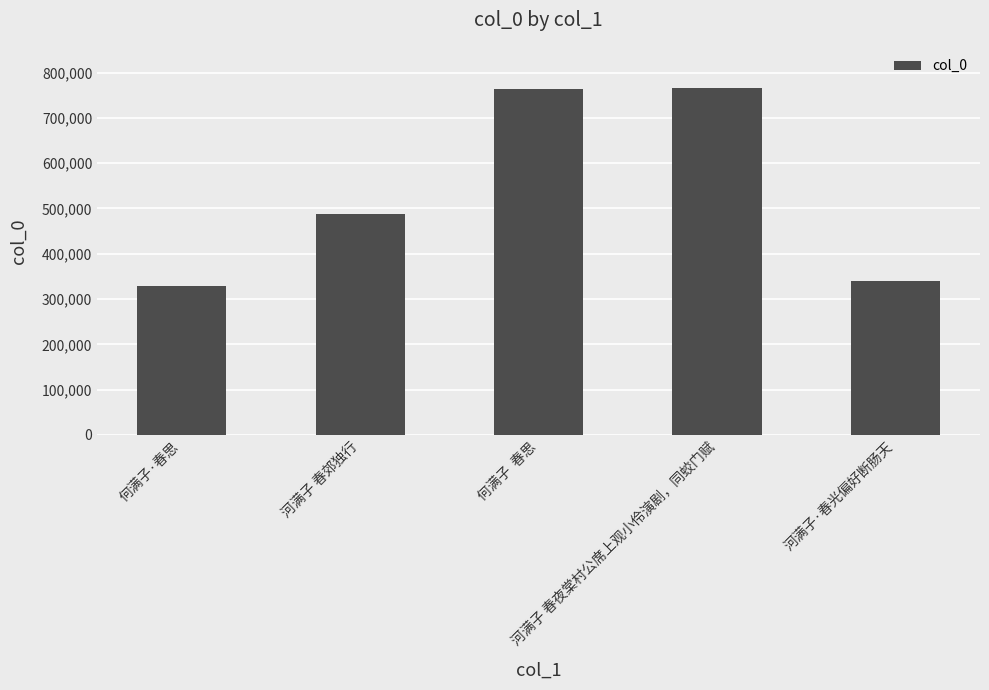

What is the difference between the maximum and minimum values?

436865